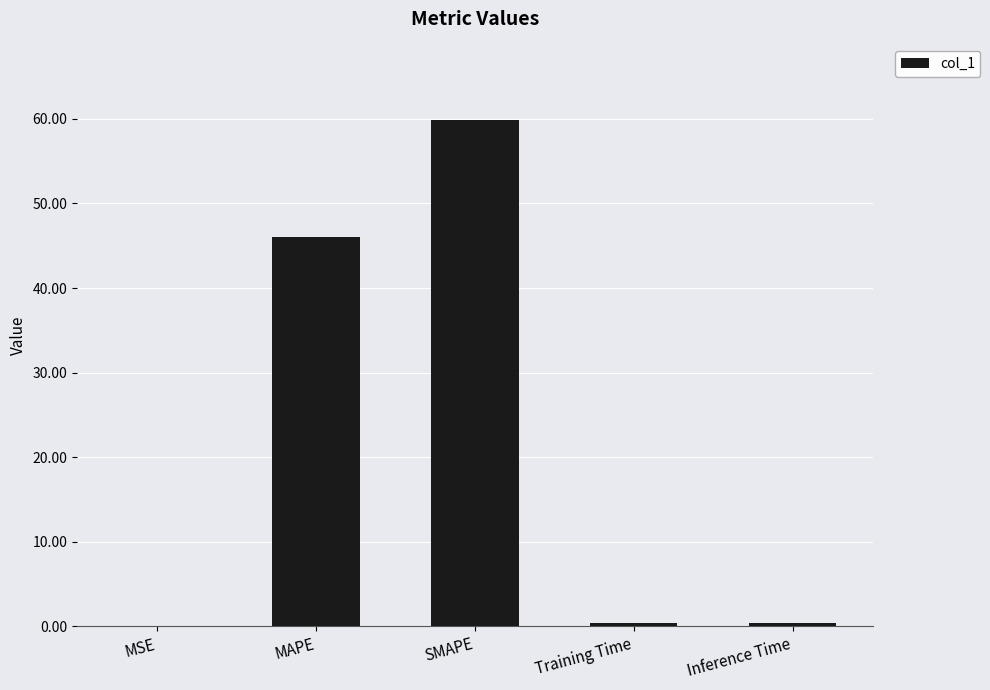

Where is the data nearest to the value 29?

MAPE